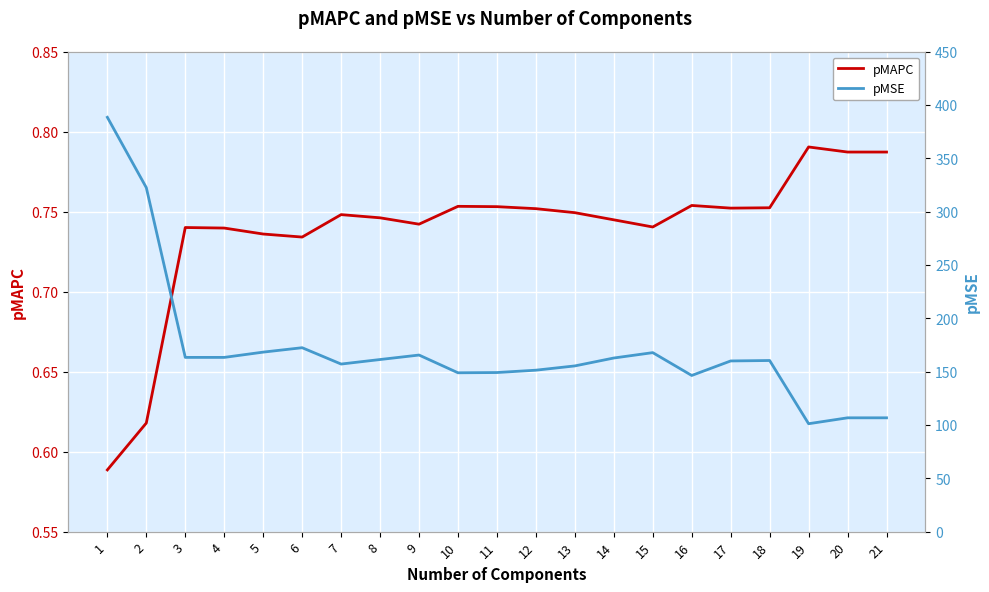

What is the difference between the maximum and minimum values in the pMSE series?

287.2